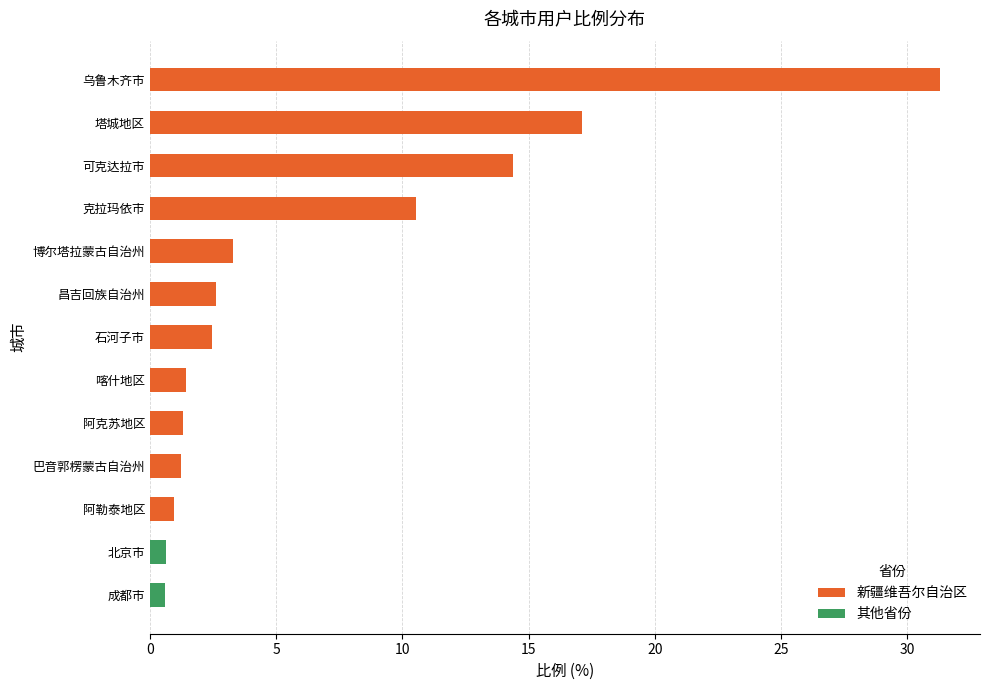

What is the average value?

6.8